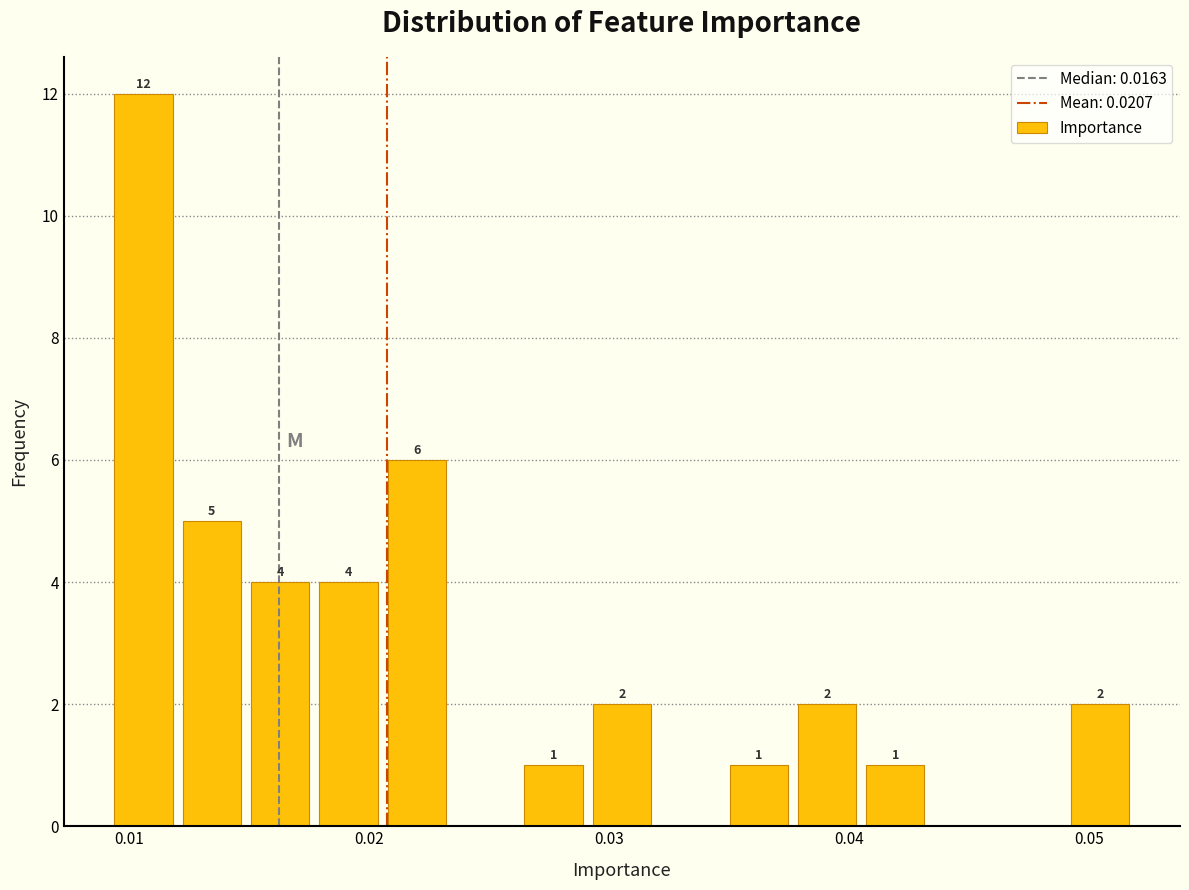

Read against the x-axis, roughly where is the centre of the tallest bar?

0.011